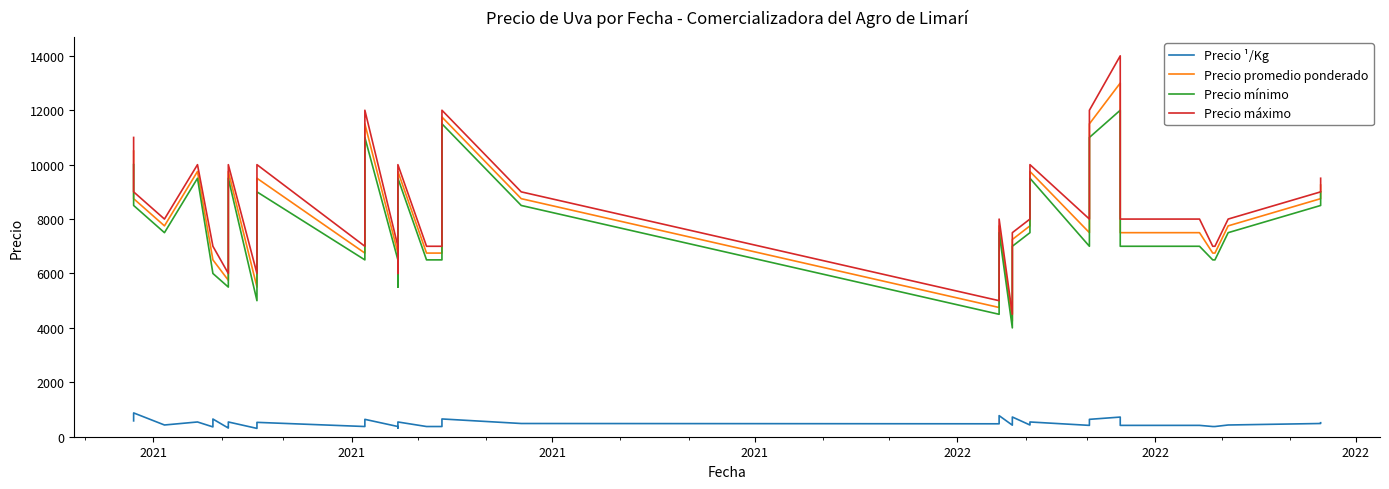

Reading left to right, transcribe all the data shown in this chart.

Precio ¹/Kg: 583	875	431	542	361	650	319	375	542	306	472	528	375	542	639	375	319	542	375	375	653	486	475	775	425	725	431	542	542	417	639	722	417	417	417	375	375	431	486	514
Precio promedio ponderado: 10500	8750	7750	9750	6500	6500	5750	6750	9750	5500	8500	9500	6750	9750	11500	6750	5750	9750	6750	6750	11750	8750	4750	7750	4250	7250	7750	9750	9750	7500	11500	13000	7500	7500	7500	6750	6750	7750	8750	9250
Precio mínimo: 10000	8500	7500	9500	6000	6000	5500	6500	9500	5000	8000	9000	6500	9500	11000	6500	5500	9500	6500	6500	11500	8500	4500	7500	4000	7000	7500	9500	9500	7000	11000	12000	7000	7000	7000	6500	6500	7500	8500	9000
Precio máximo: 11000	9000	8000	10000	7000	7000	6000	7000	10000	6000	9000	10000	7000	10000	12000	7000	6000	10000	7000	7000	12000	9000	5000	8000	4500	7500	8000	10000	10000	8000	12000	14000	8000	8000	8000	7000	7000	8000	9000	9500